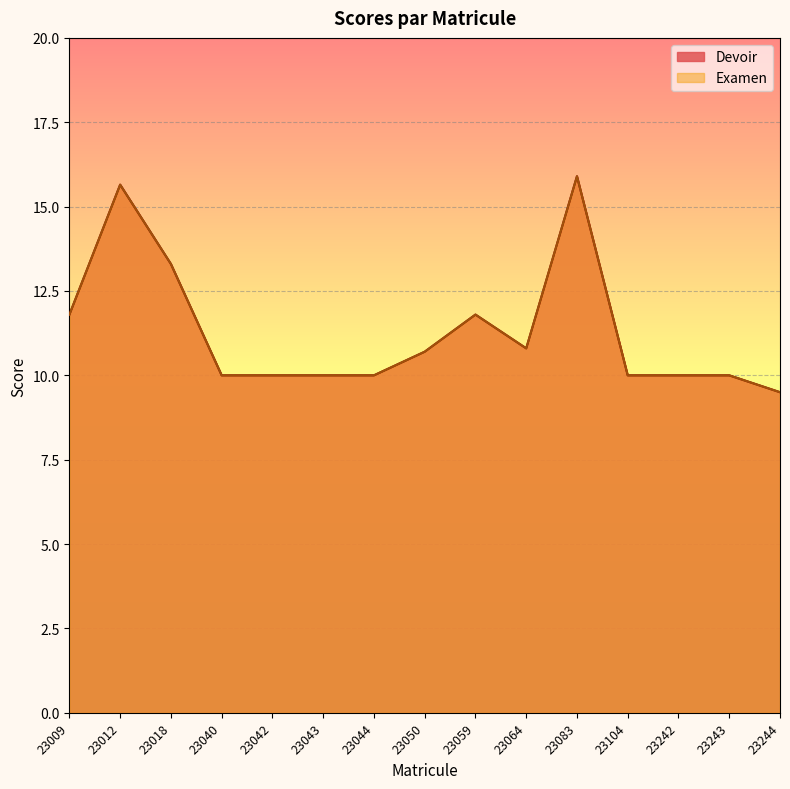

How many values in the Examen series exceed 10?

7